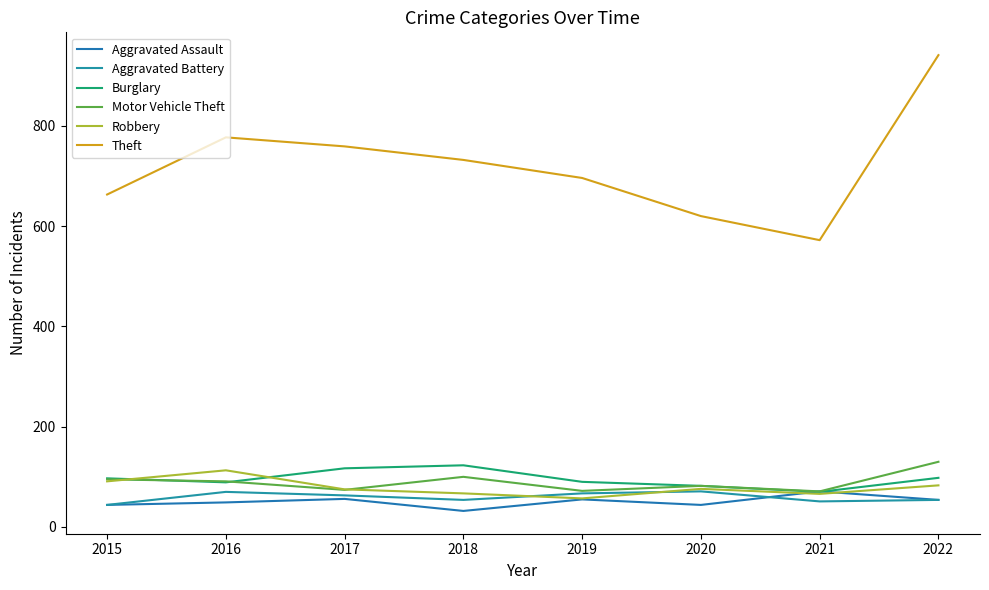

Where is the first local minimum for Motor Vehicle Theft?

2017